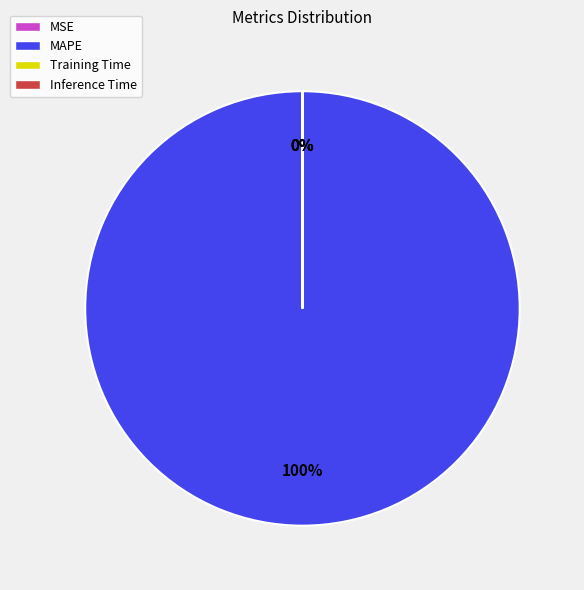

Which slice is the largest?

MAPE